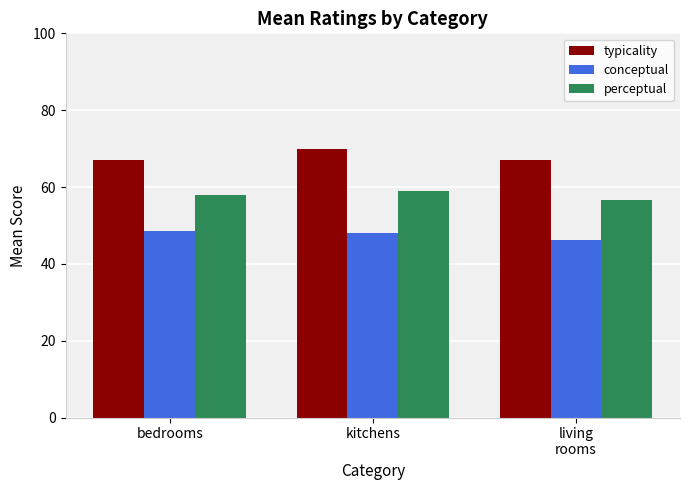

What are all the series names shown in the legend?

typicality, conceptual, perceptual